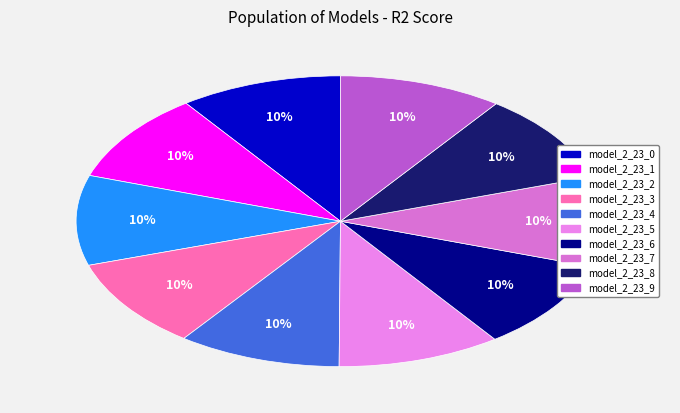

Which category has the biggest portion of the pie?

model_2_23_9